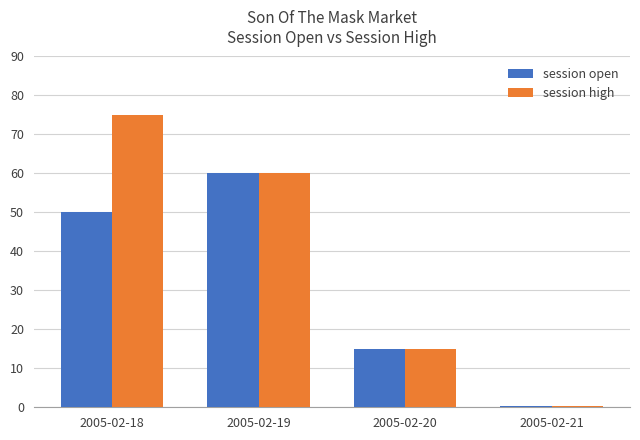

Count the number of data series in this chart.

2